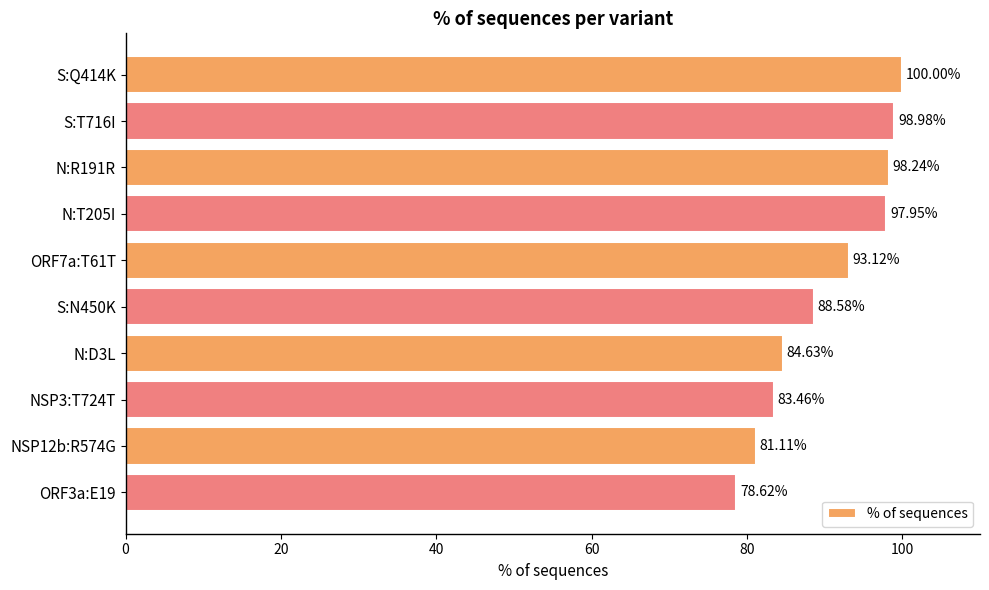

Rank the categories by value from highest to lowest.

S:Q414K, S:T716I, N:R191R, N:T205I, ORF7a:T61T, S:N450K, N:D3L, NSP3:T724T, NSP12b:R574G, ORF3a:E19